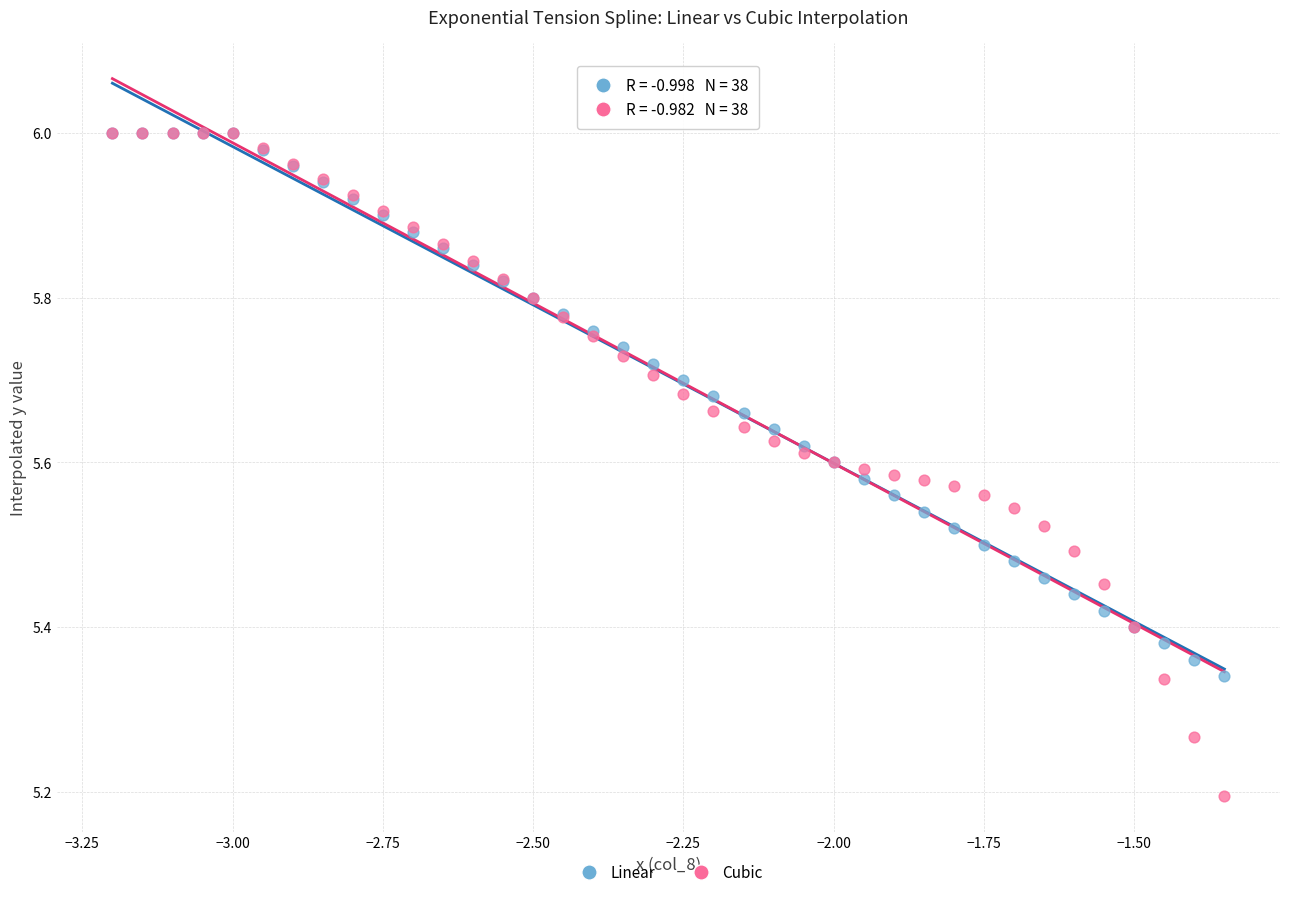

Which series contains the lowest Y value?

Cubic